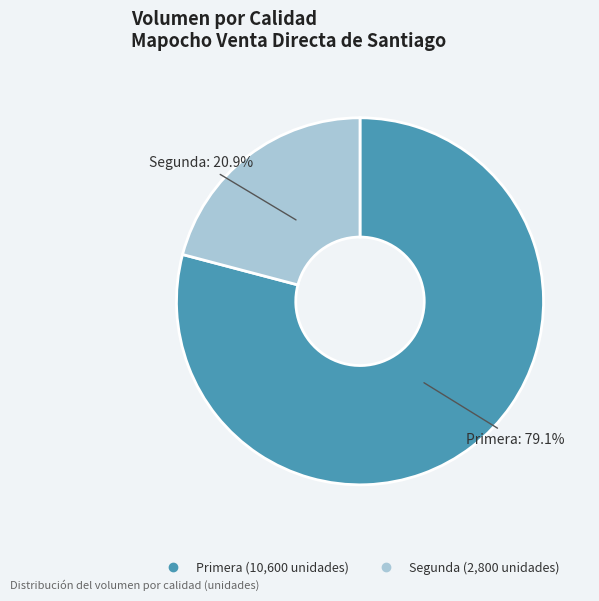

Is there any slice that represents more than half of the pie?

Yes